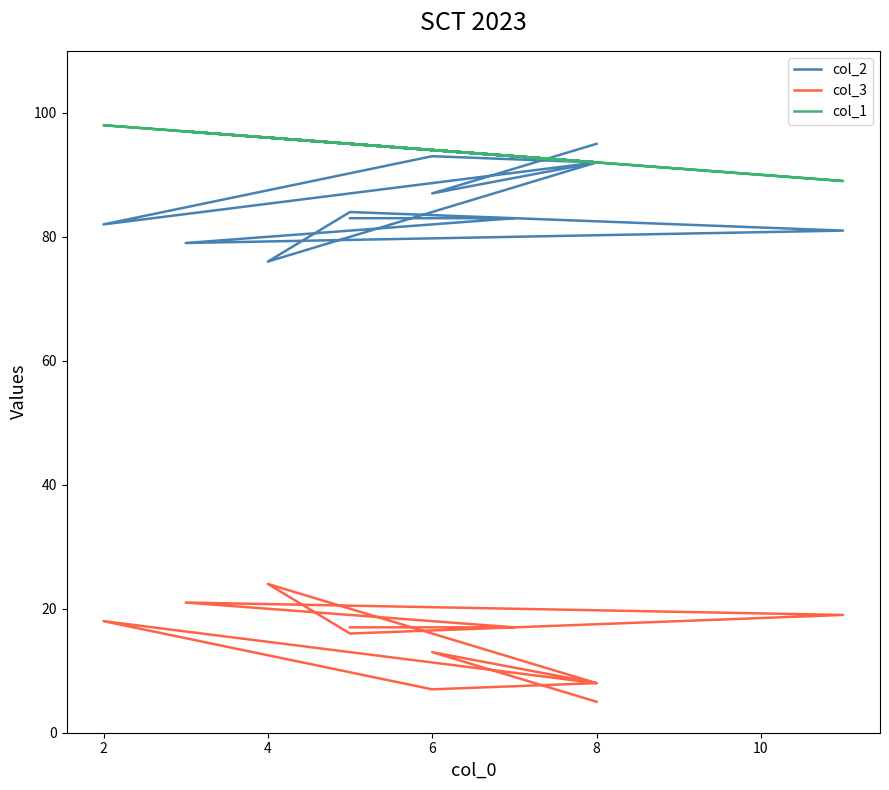

How many interior local peaks does the col_3 series have?

4